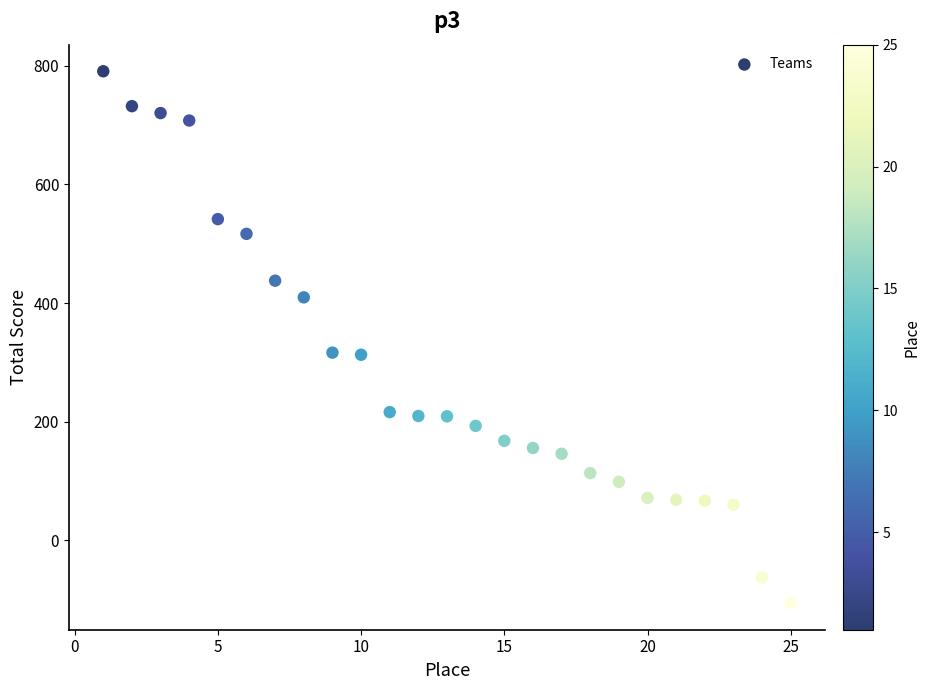

What is the range of X values (max minus min)?

24.0